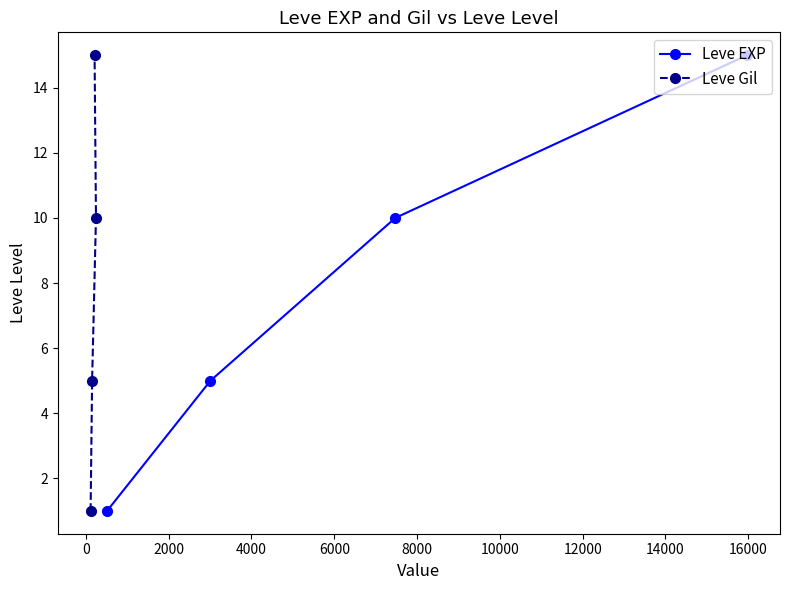

What is the maximum value for Leve Gil?

15